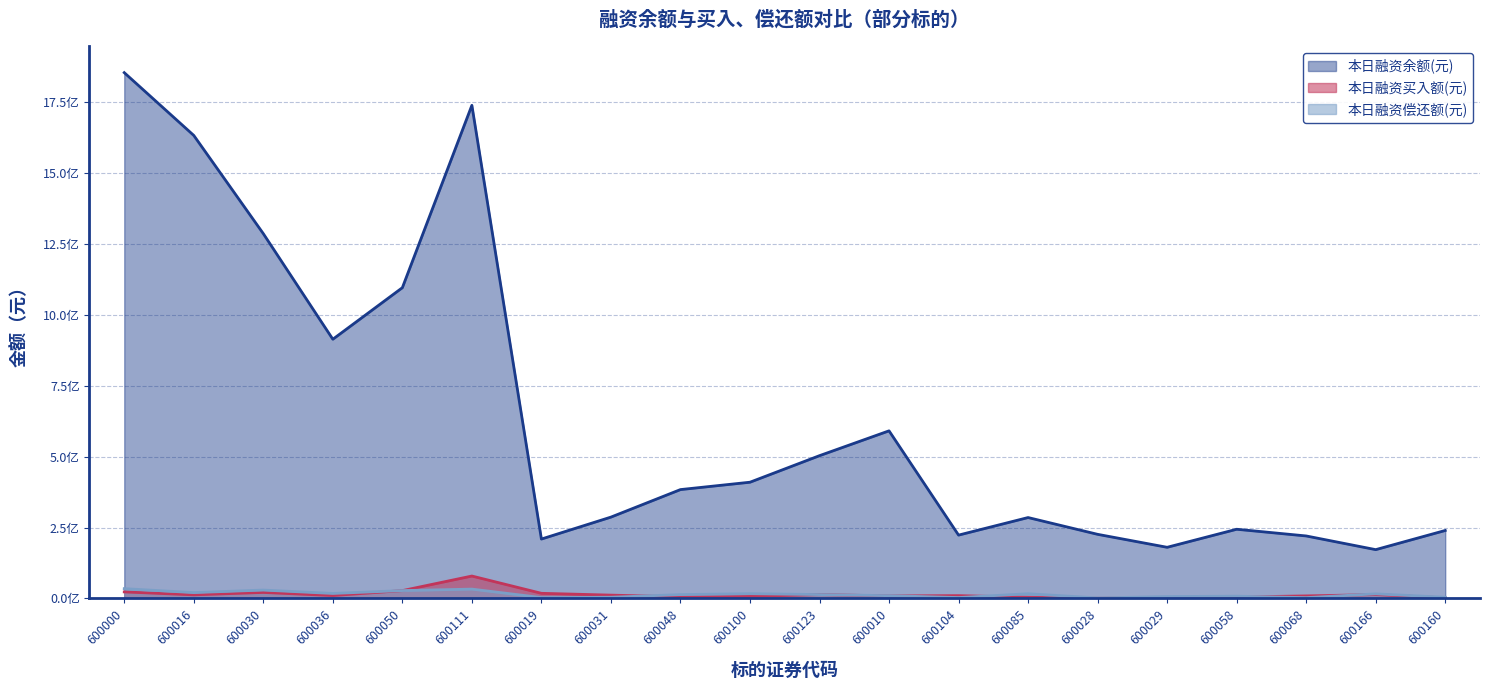

Which has a higher value, 600048 or 600068?

600048